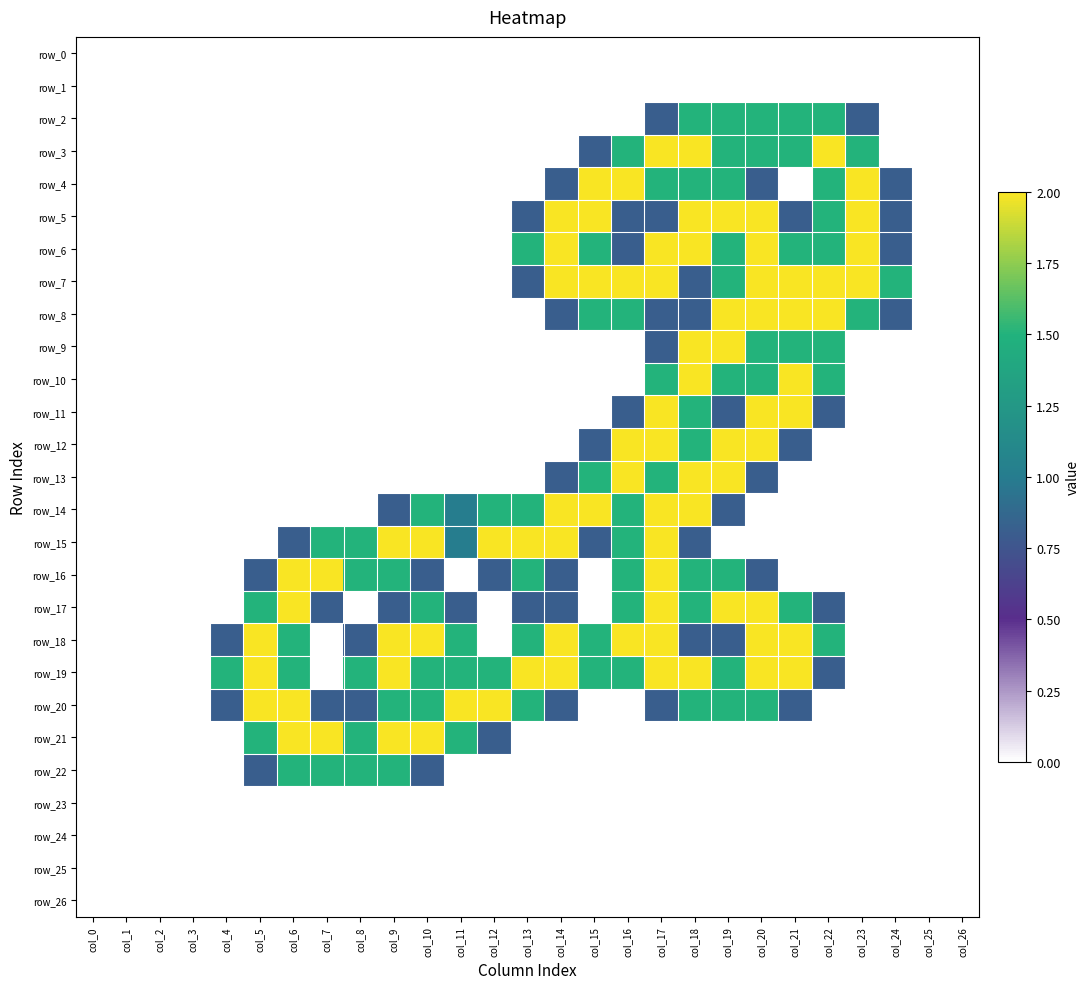

What is the spread (max minus min) of values at col_23?

2.0